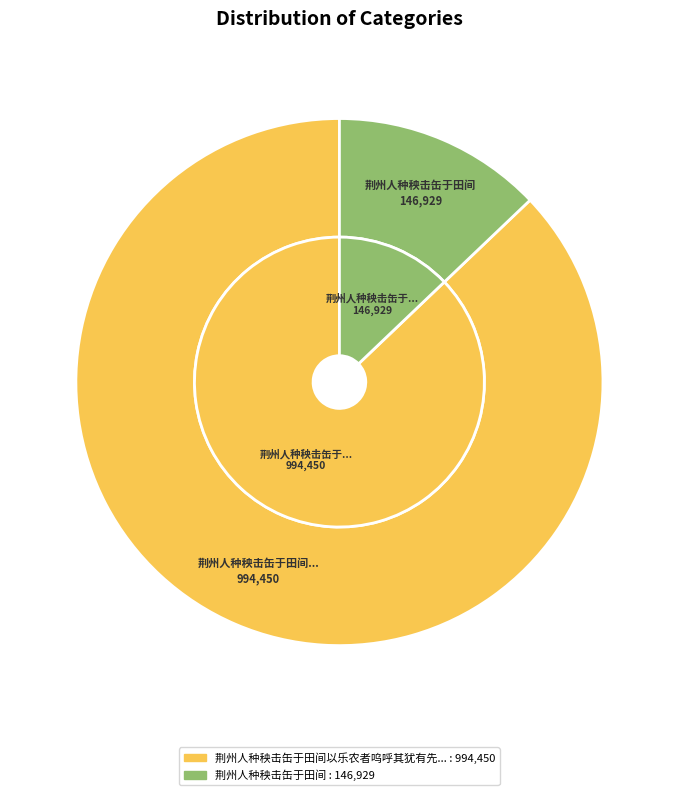

Count the number of slices in the pie.

2